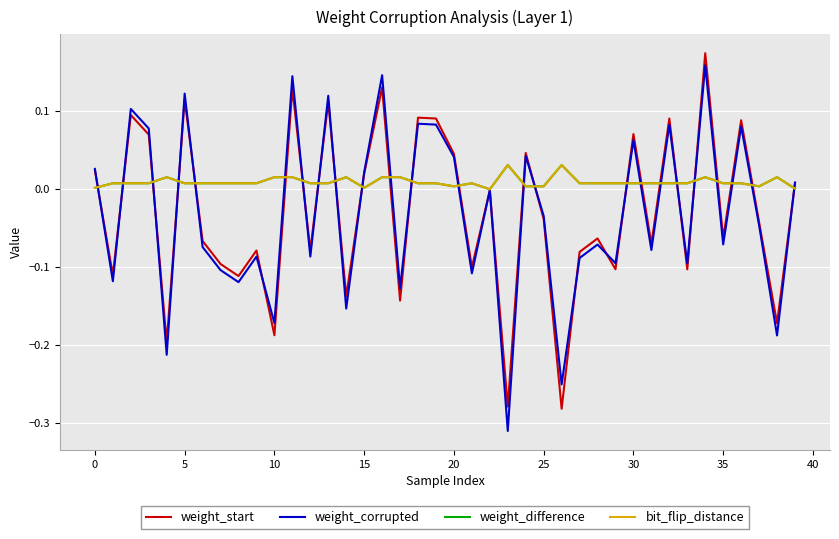

Which series ends up on top after the final intersection of bit_flip_distance and weight_start?

weight_start